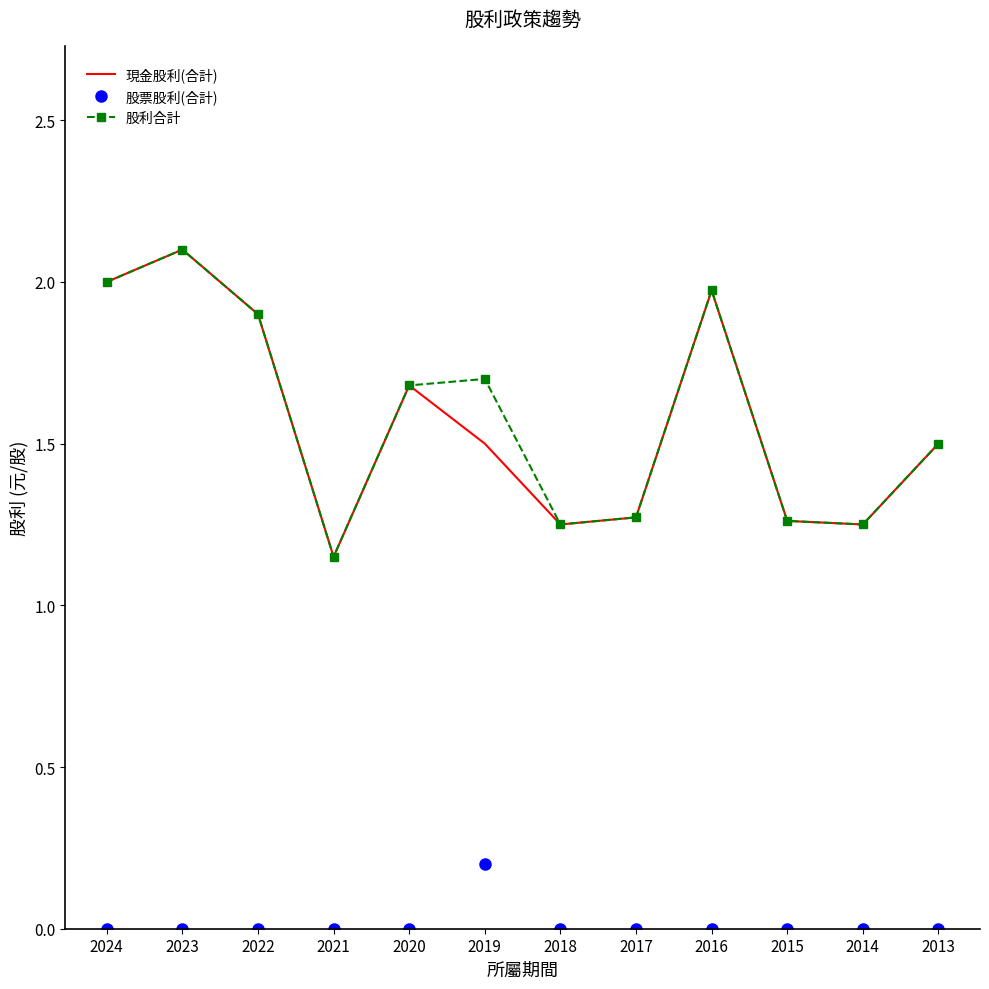

What is the difference between the highest and lowest values at 2023?

2.1